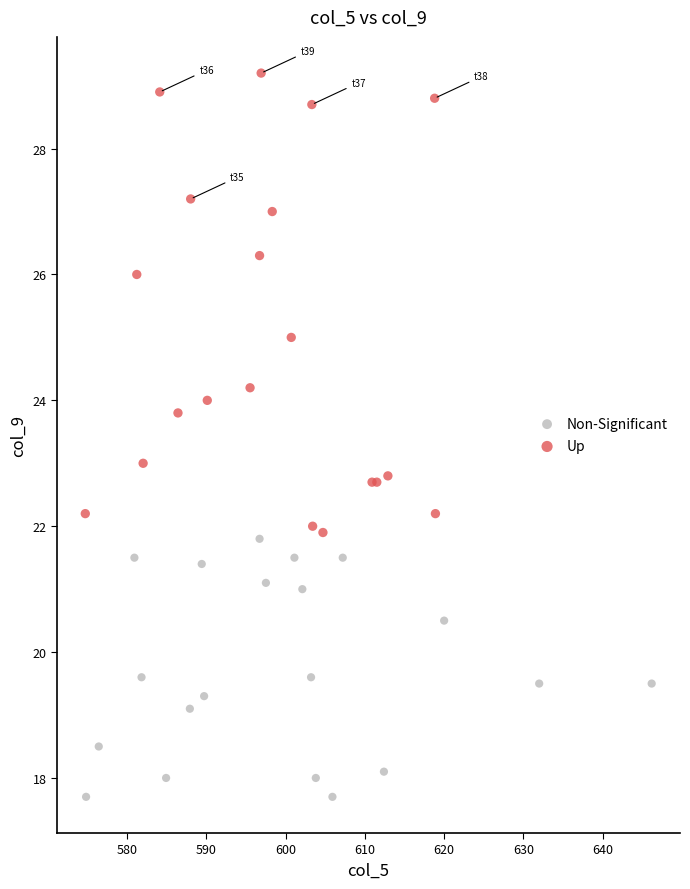

Which series reaches the maximum Y coordinate?

Up